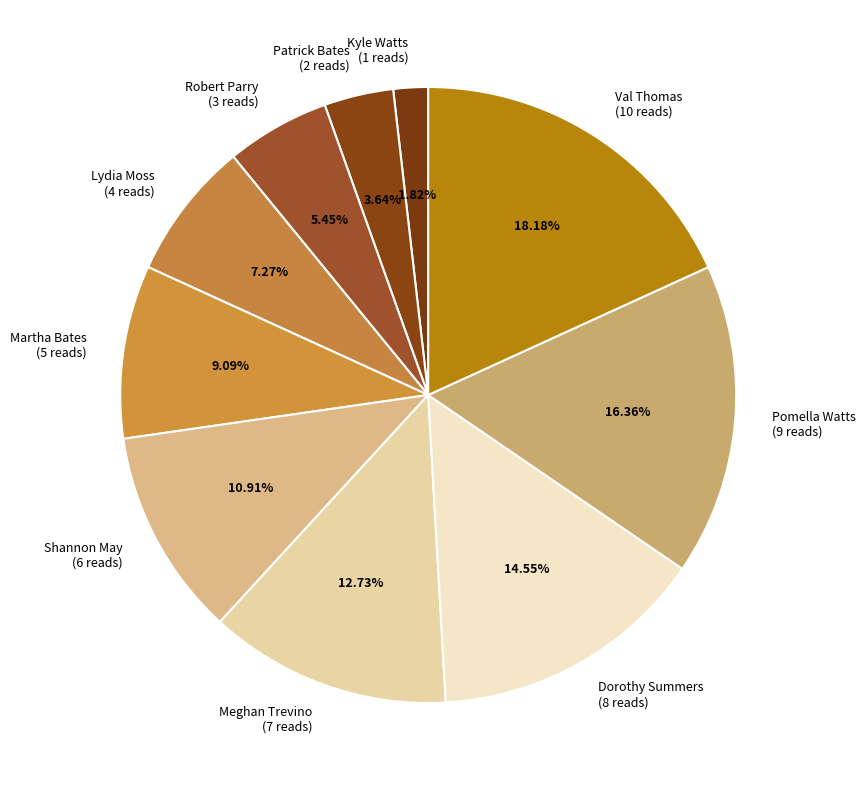

What percentage is the Patrick Bates slice, to the nearest percent?

4%